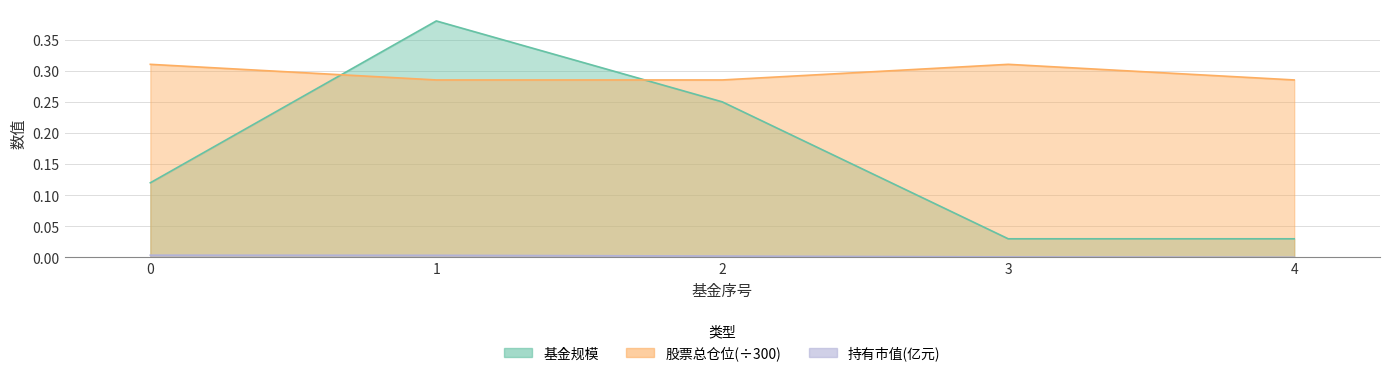

What is the total value across all series at 1?

0.7